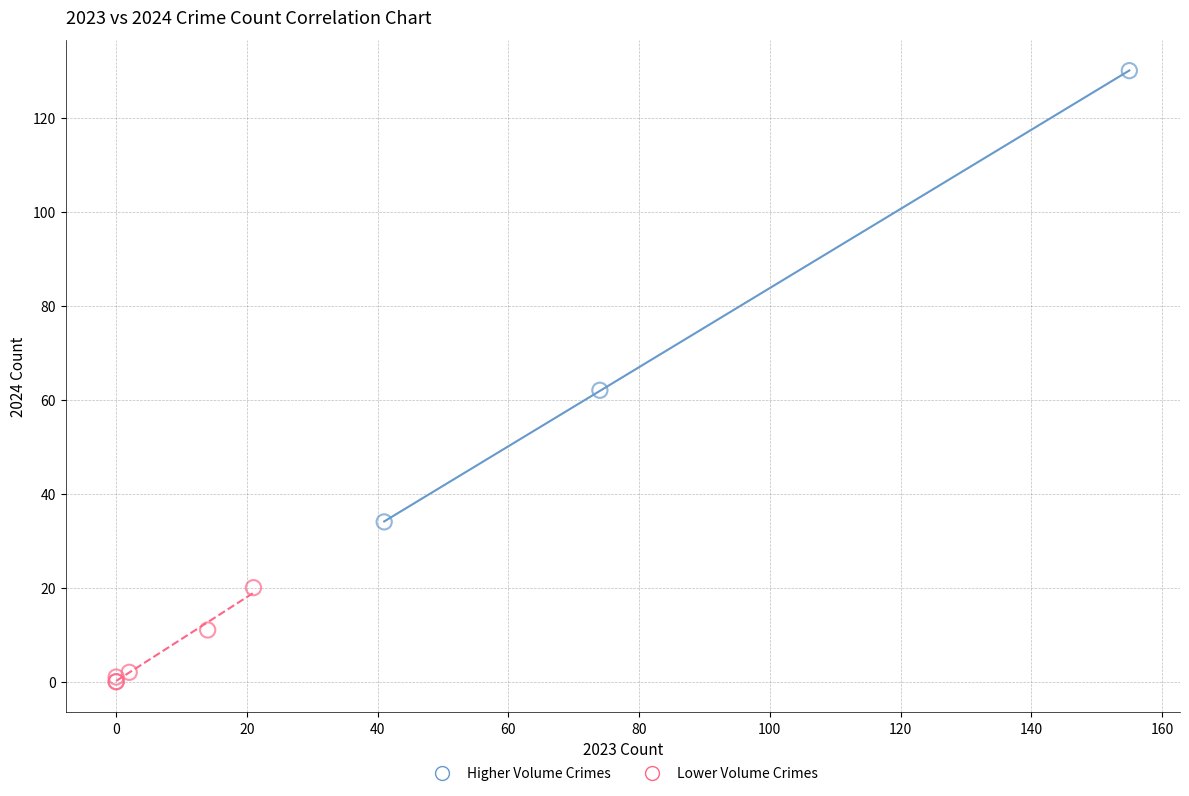

Which series has the widest spread of Y values?

Higher Volume Crimes